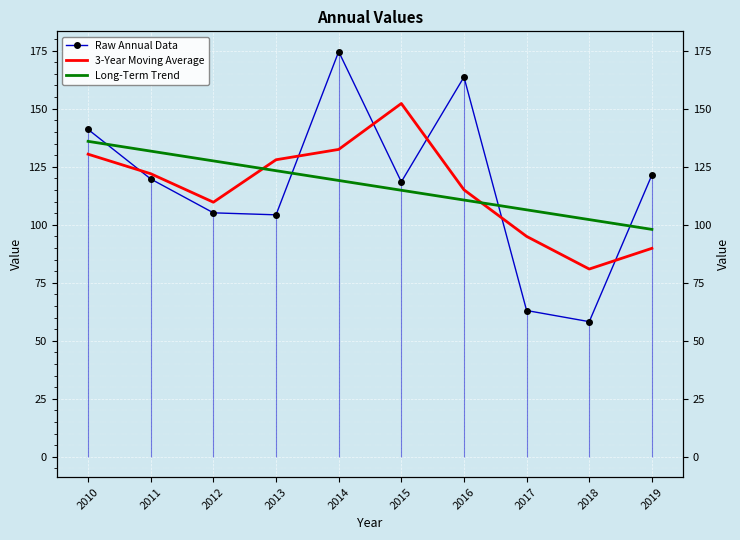

What are all the series names shown in the legend?

Raw Annual Data, 3-Year Moving Average, Long-Term Trend